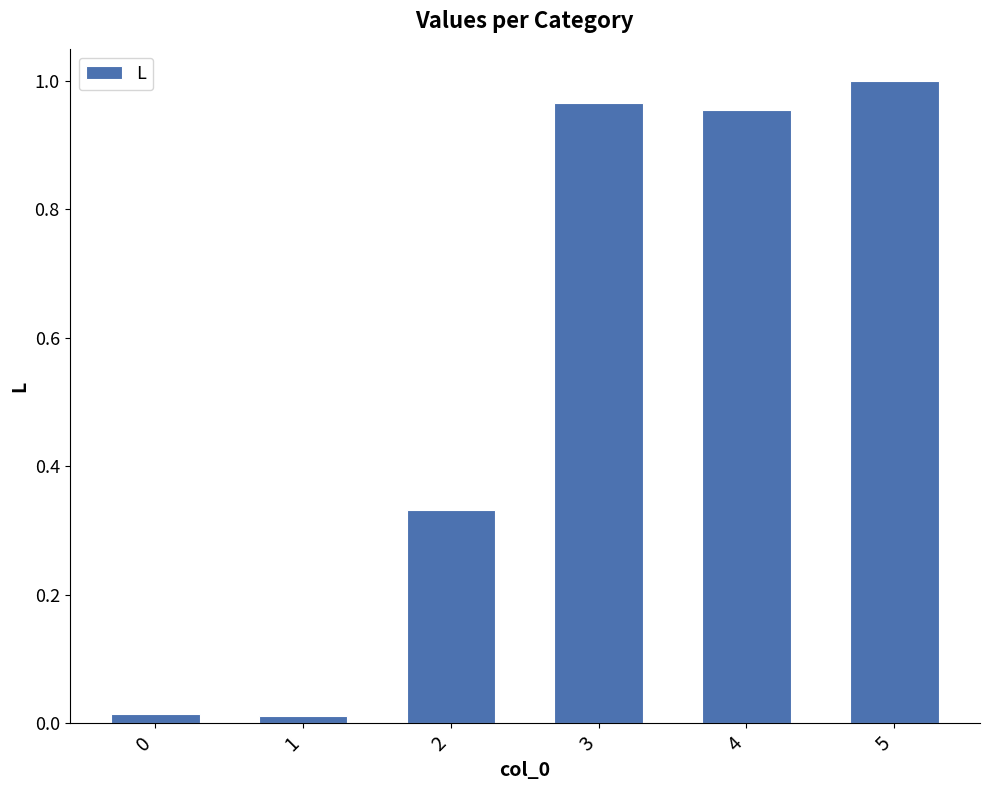

What is the average value?

0.5